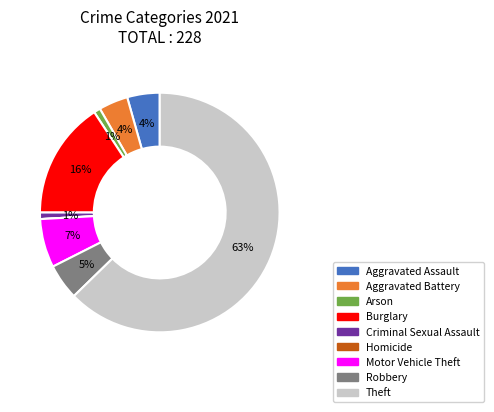

To the nearest percent, what is the average slice percentage?

11%